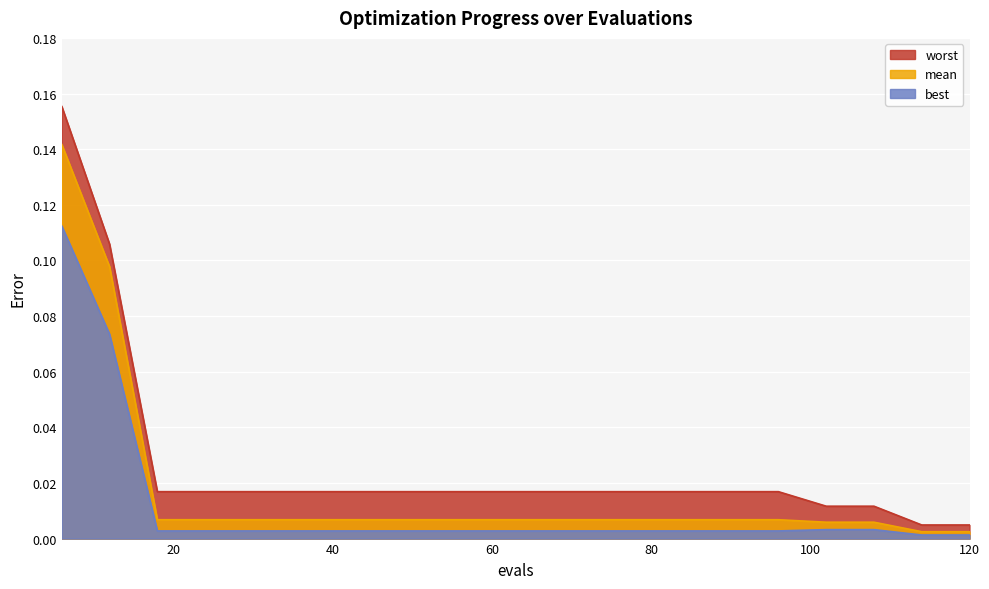

Between 96 and 114, which series saw the biggest shift?

worst